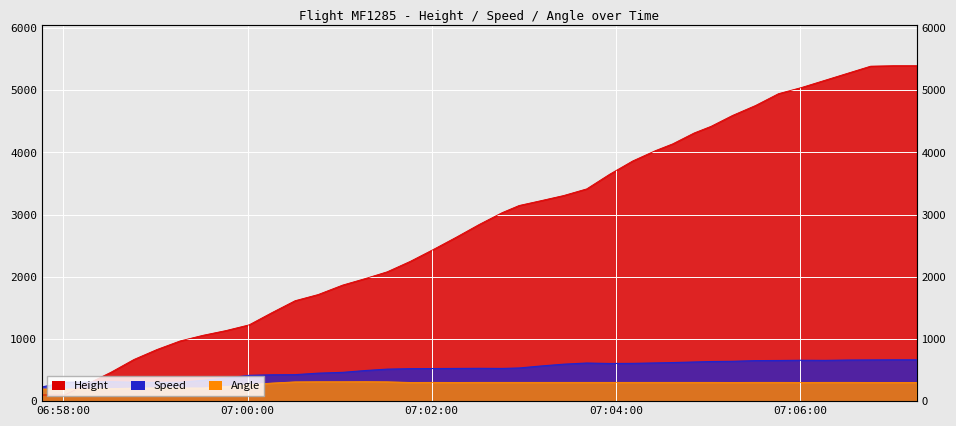

Read the Angle value at 2024-06-17 06:58:31.

202.0